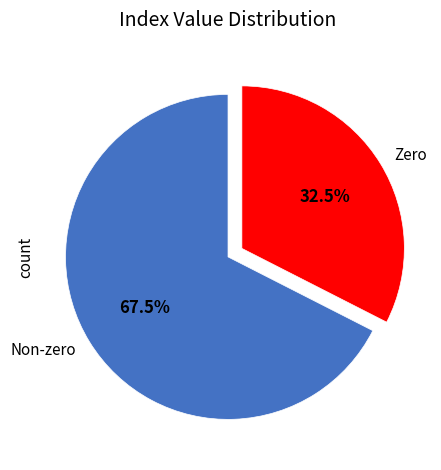

What is the largest slice in the pie chart?

Non-zero